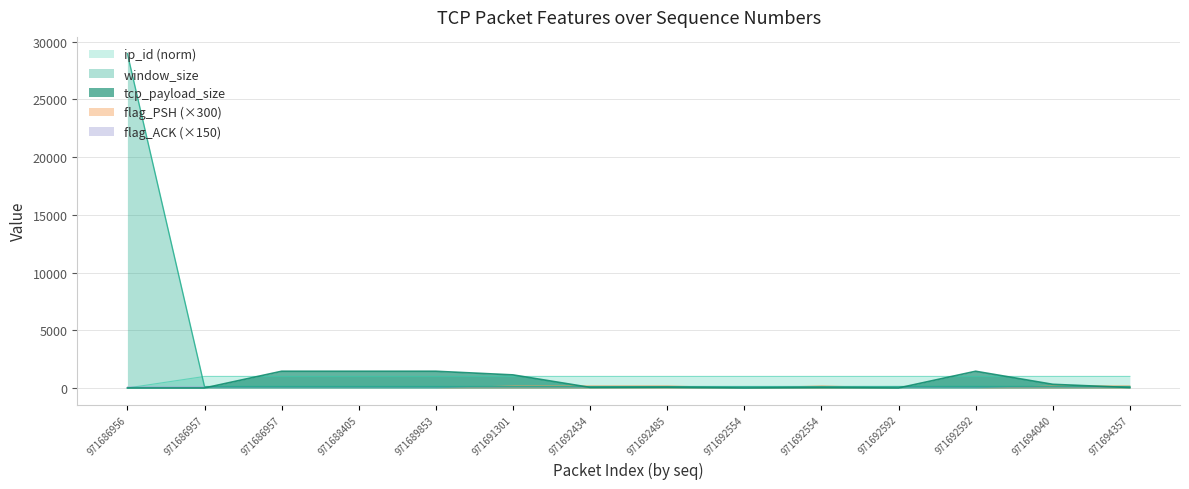

Between which two adjacent categories do window_size and ip_id first intersect?

971686956 and 971686957